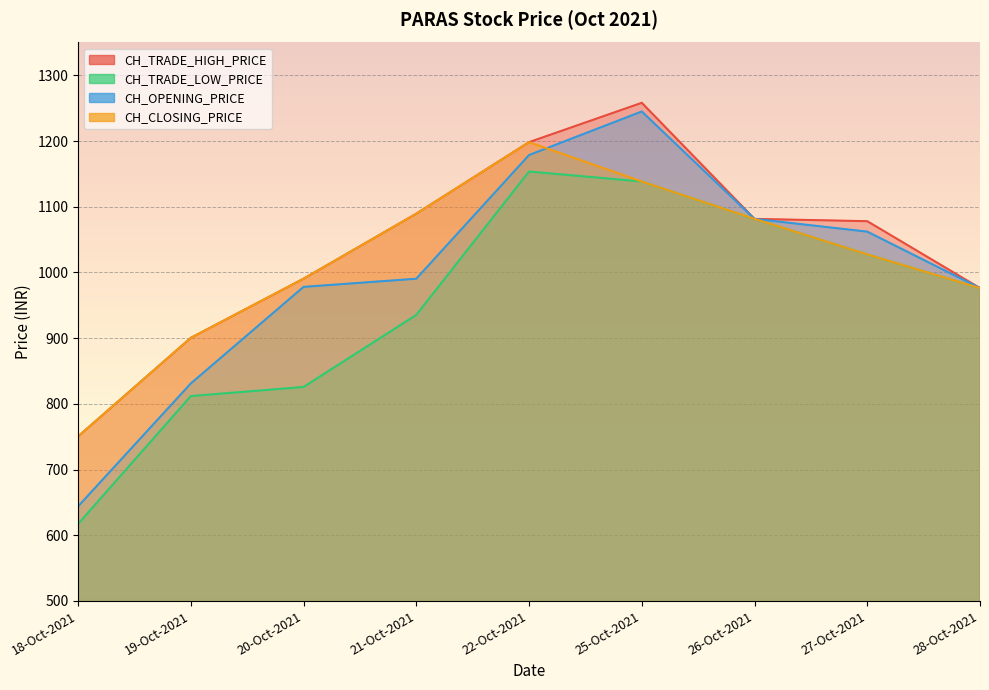

True or false: CH_TRADE_LOW_PRICE has a value of 811.8 at 19-Oct-2021.

True